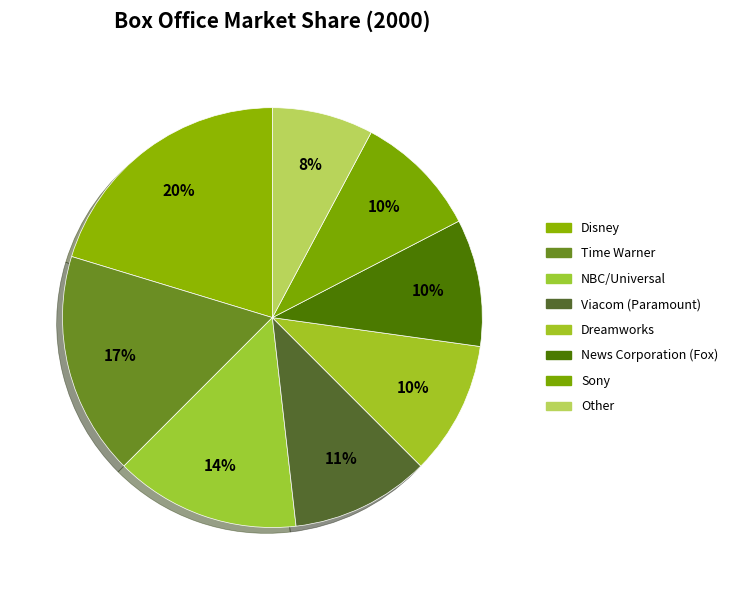

Which has a higher value, Other or News Corporation (Fox)?

News Corporation (Fox)